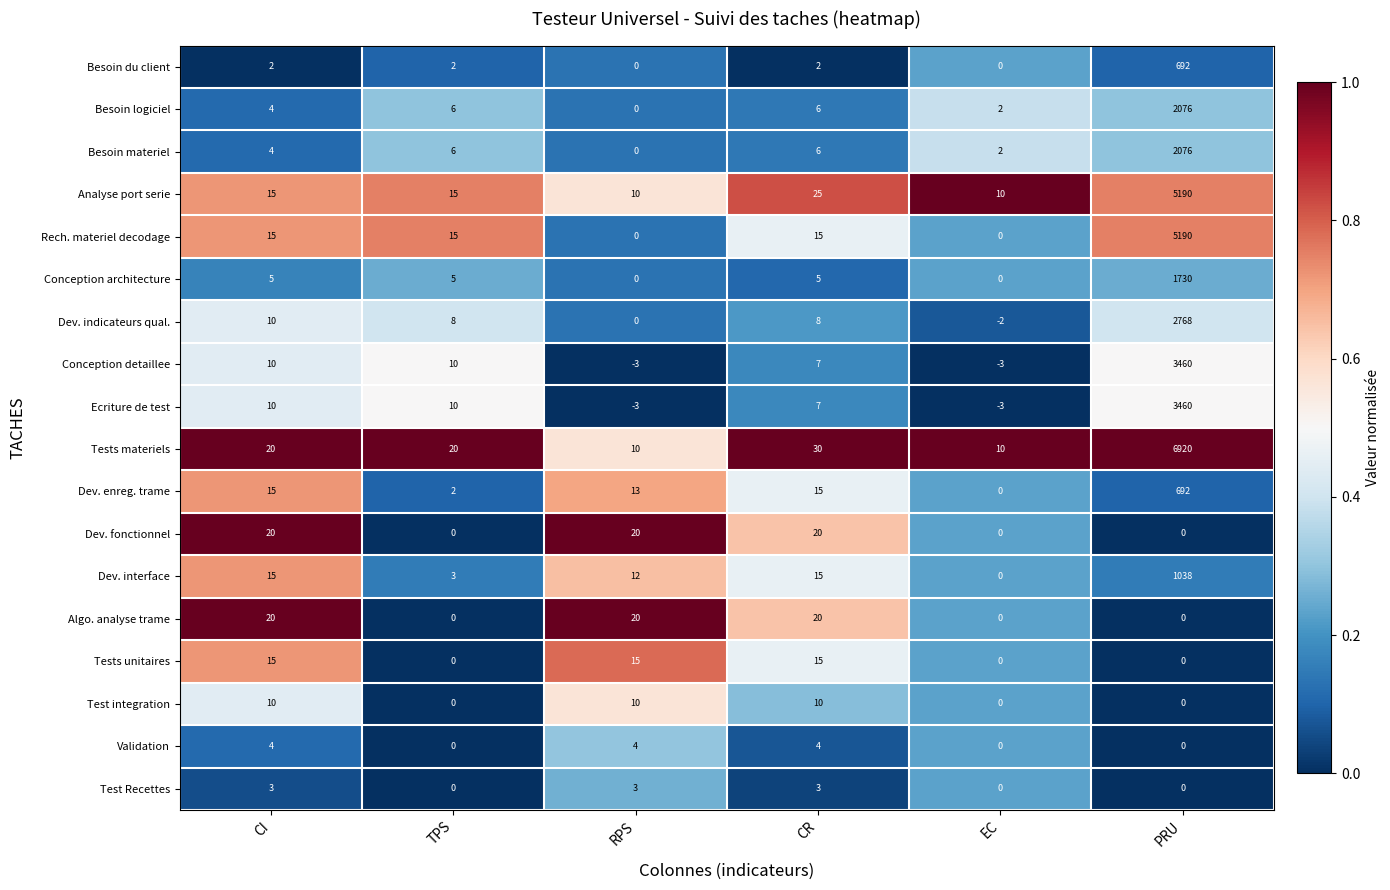

Is it true that Dev. fonctionnel equals 20 at CI?

True